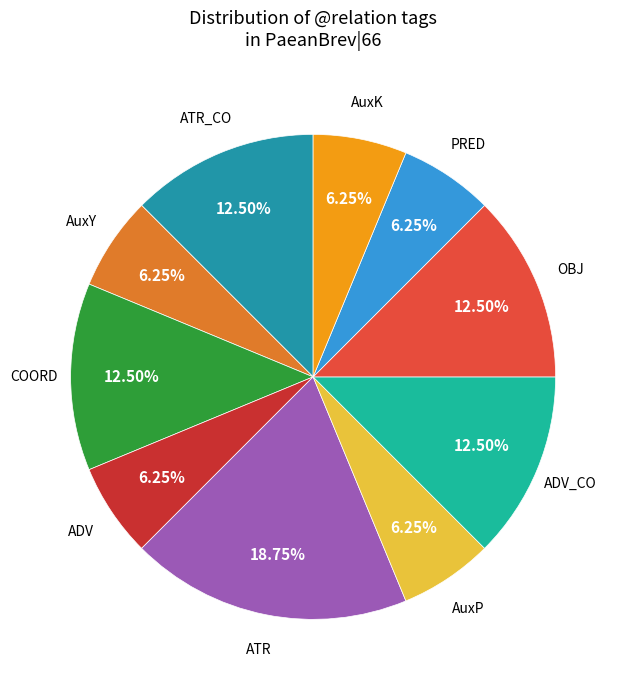

Is there a majority slice in this chart?

No